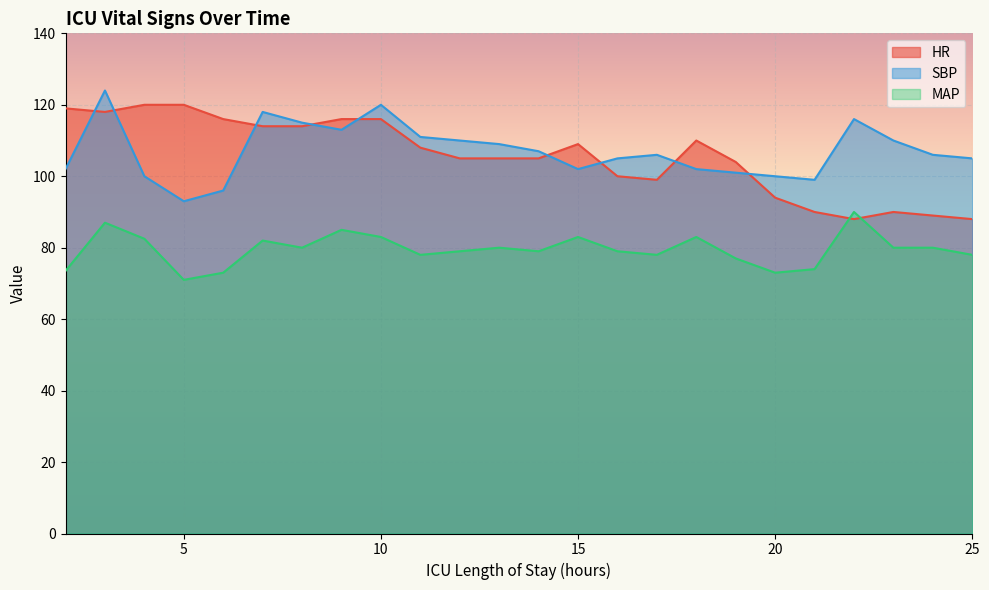

Where is the first local minimum for HR?

3